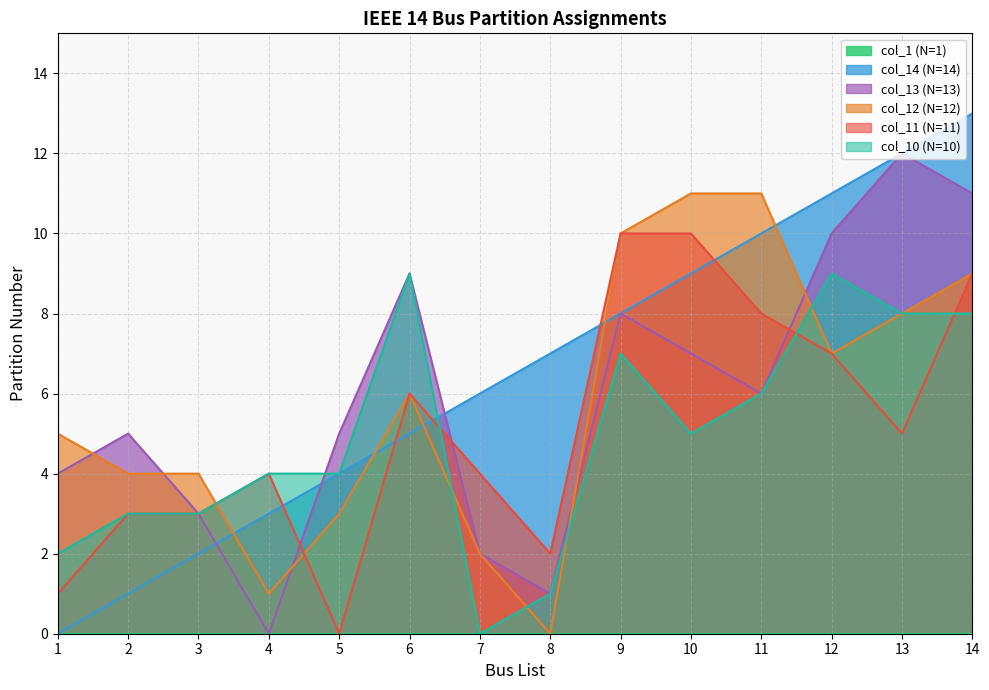

Which has a higher value, 6 or 12?

6